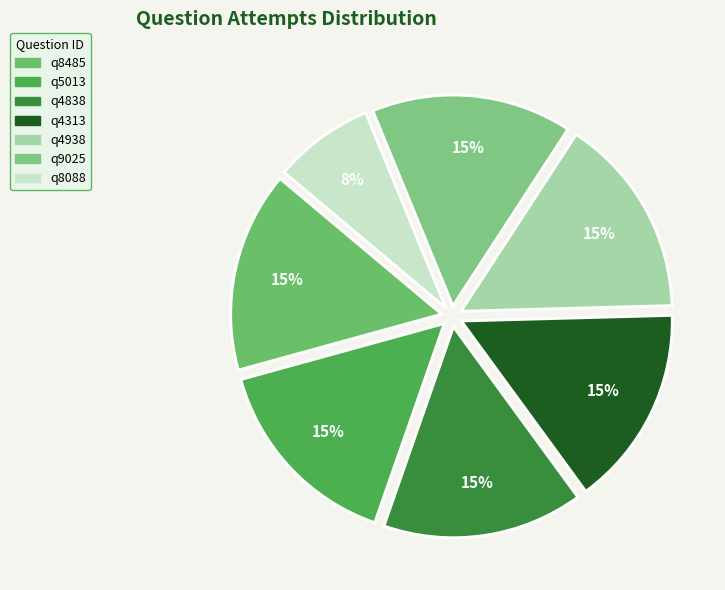

What percentage do q9025 and q4838 together represent?

30.8%